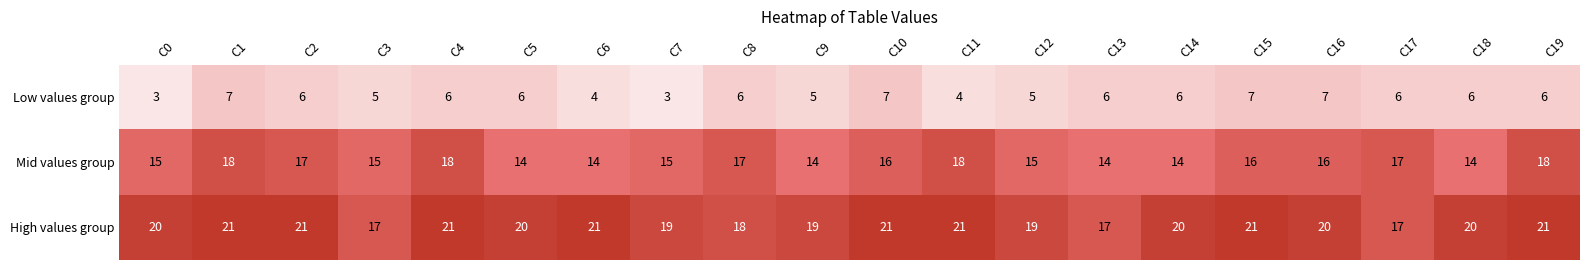

What is the sum of the Mid values group values at C0 and C11?

33